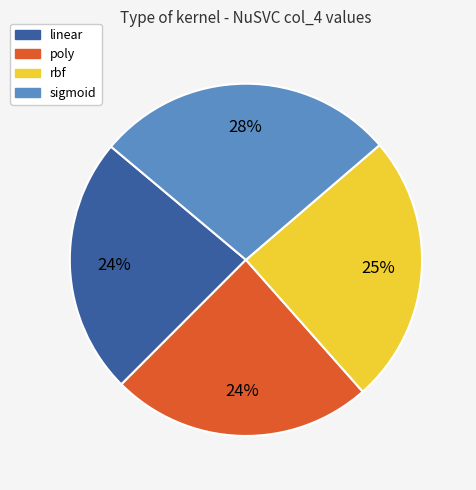

Is the sum of rbf and poly greater than half?

No